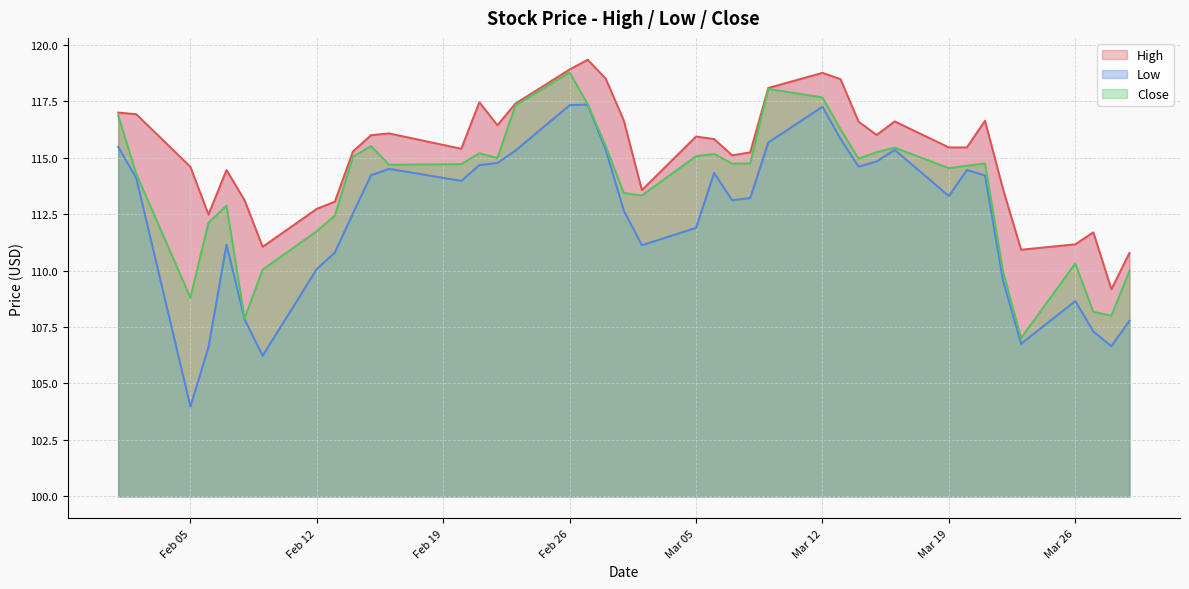

True or false: Close has a value of 111.7 at Feb 12.

True